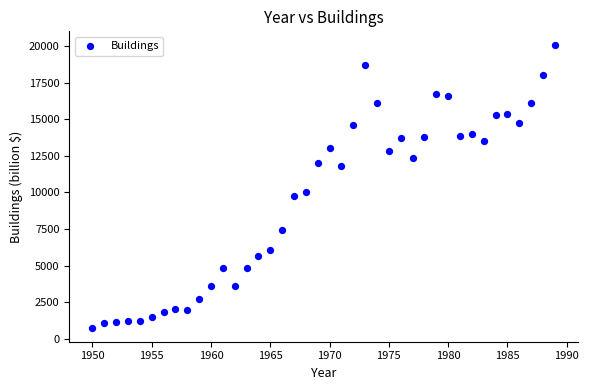

What is the range of Y values (max minus min)?

19304.6